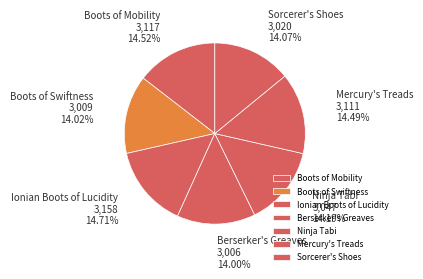

Combined, what portion of the pie is Ionian Boots of Lucidity and Sorcerer's Shoes?

28.8%